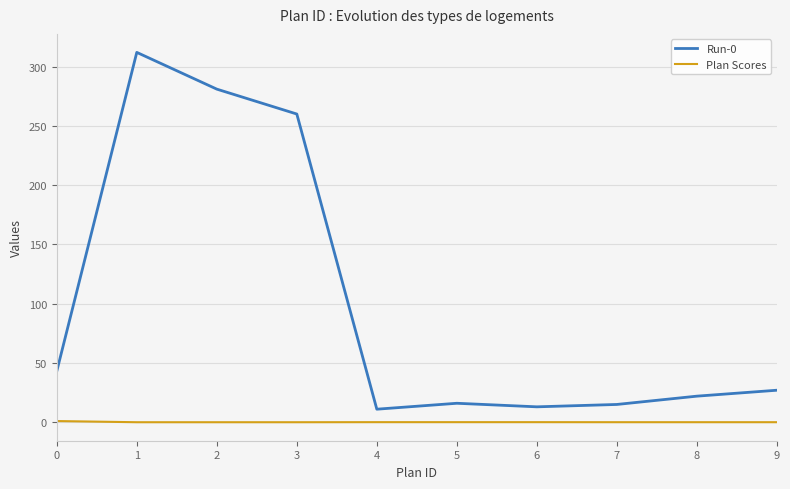

Does the chart display data point markers on the line(s)?

No